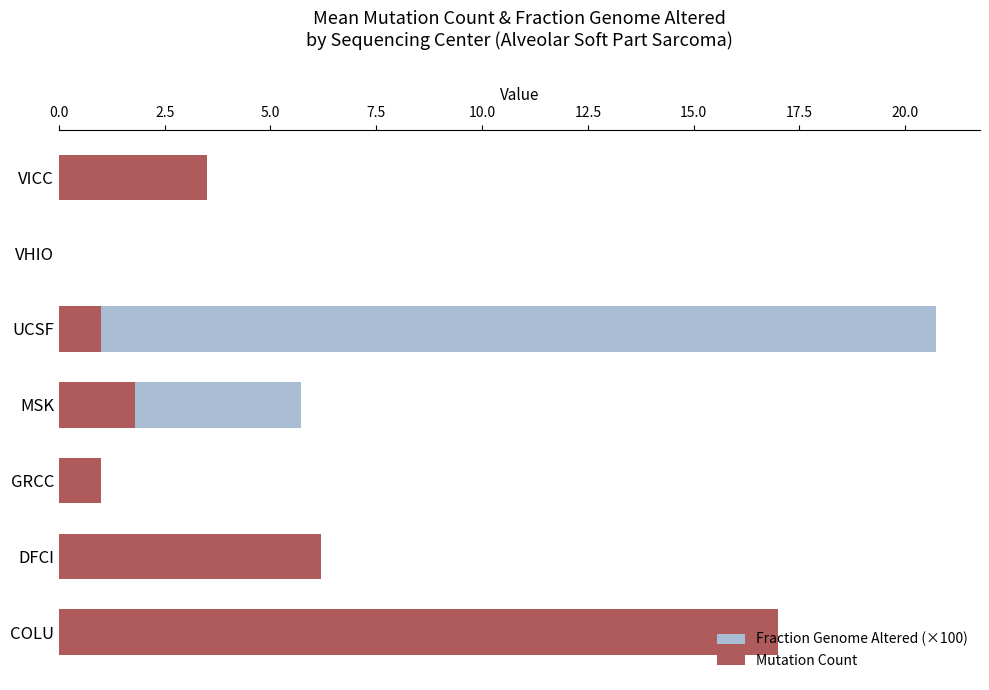

At how many categories does at least one series exceed 17?

1